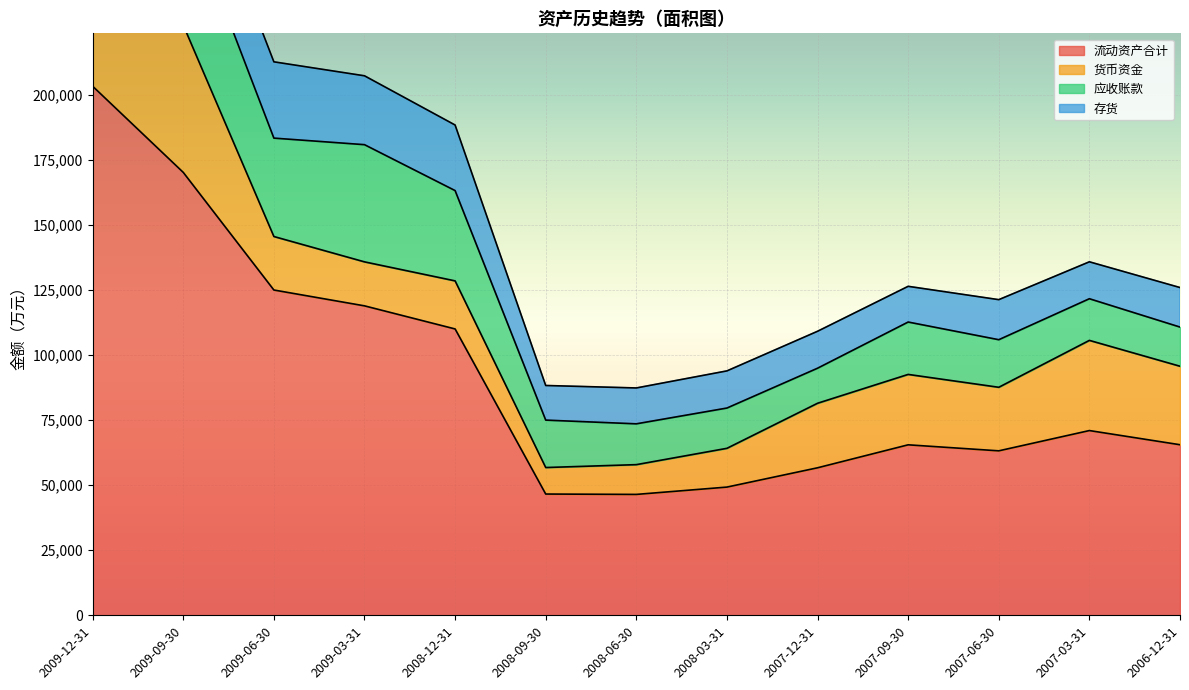

Which series has the largest range (max minus min)?

流动资产合计